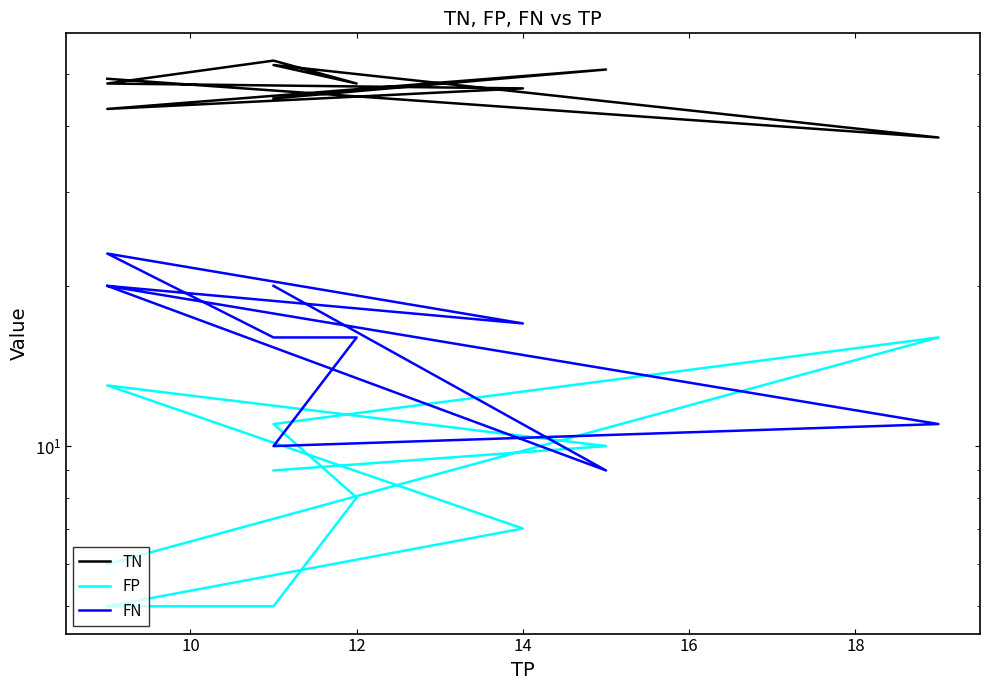

Which series has the widest spread of values?

TN